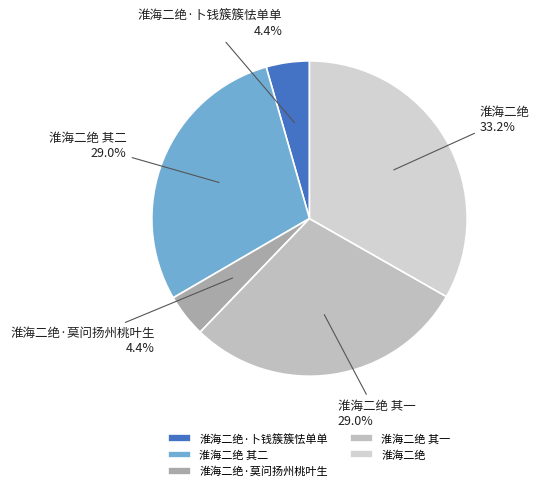

What percentage do 淮海二绝 and 淮海二绝 其二 together represent?

62.2%